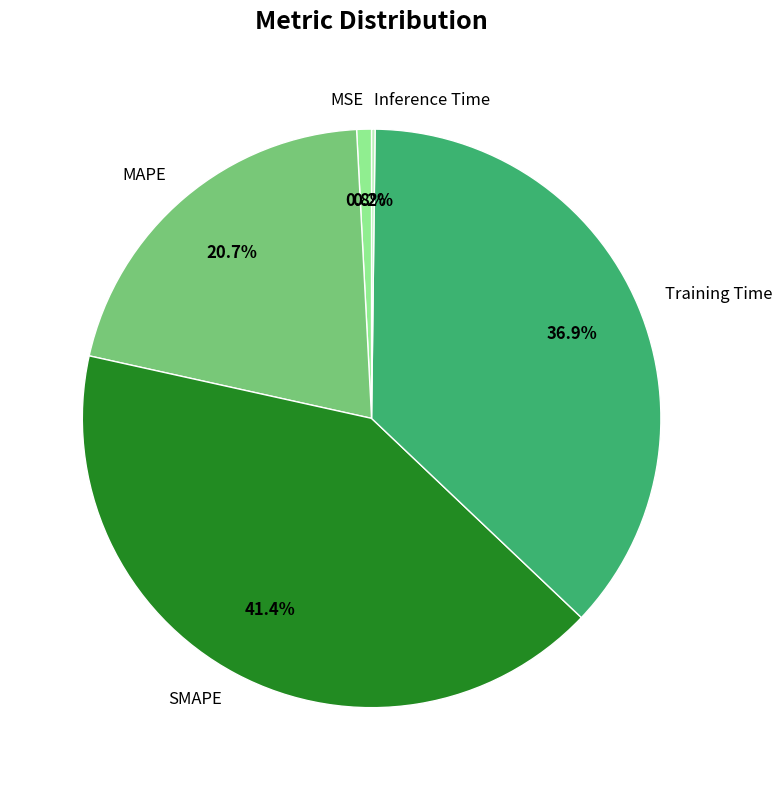

Does Training Time represent more than half of the total?

No